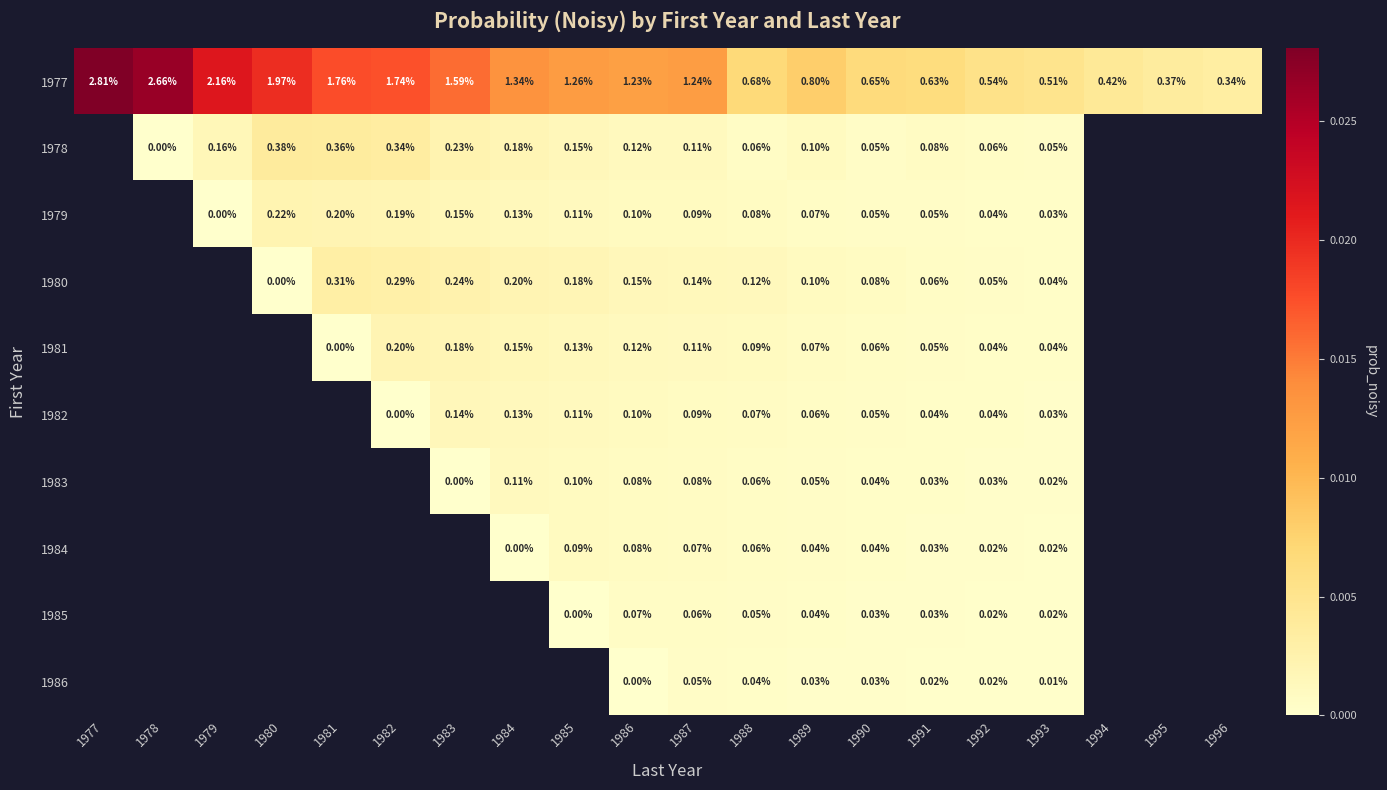

At how many categories does at least one series exceed 0?

20